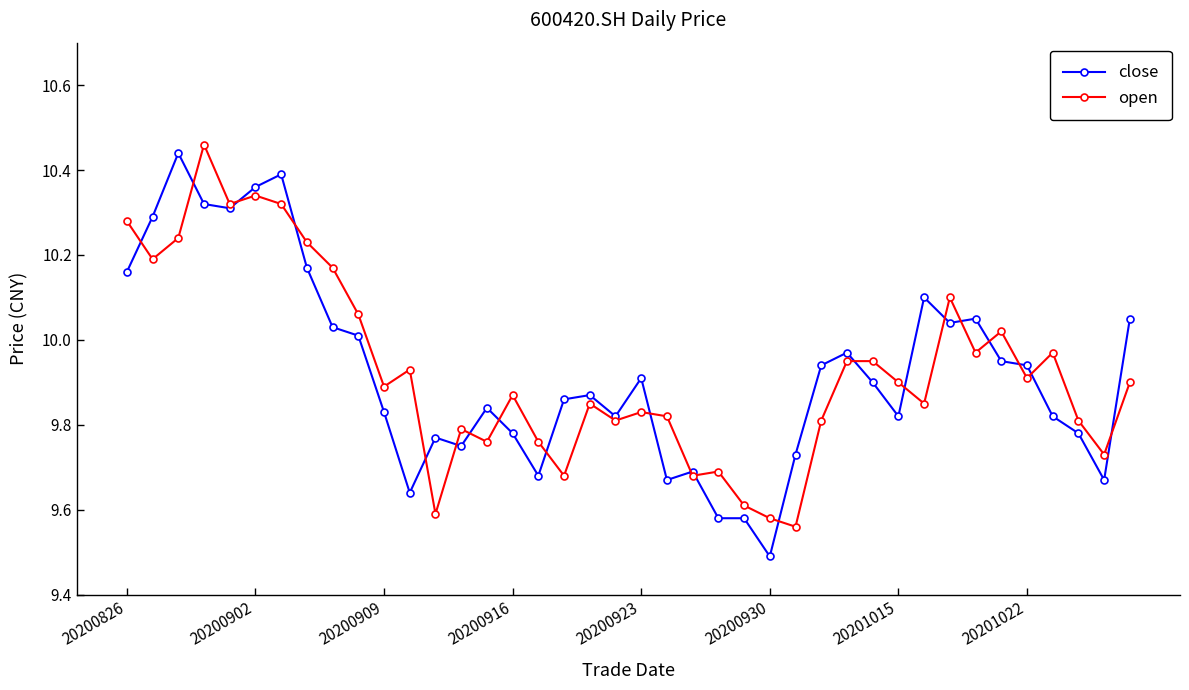

At how many categories does at least one series exceed 9?

40